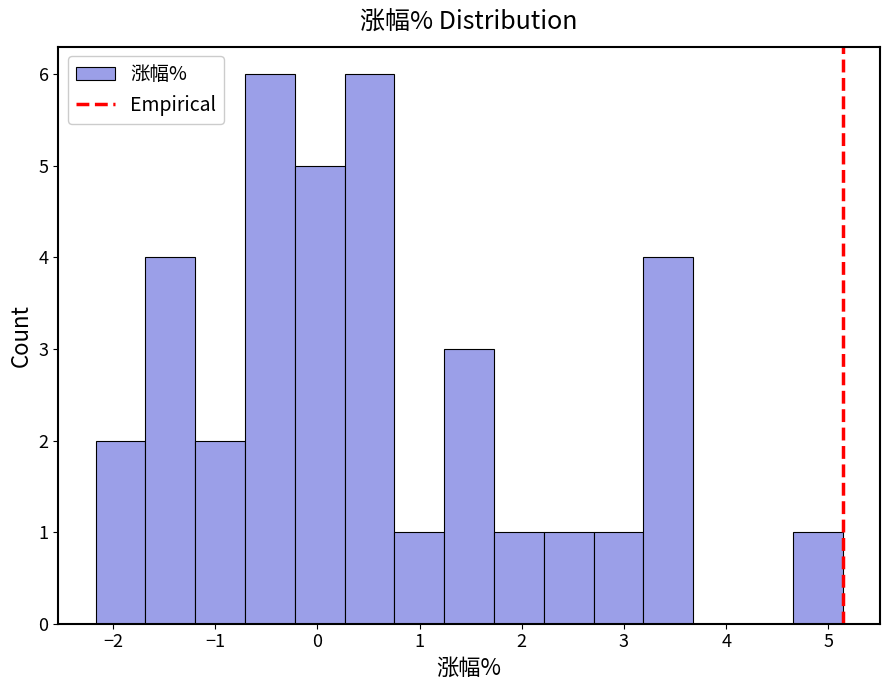

How tall is the bar that spans 4.7 to 5.1 on the x-axis? Neither the bar edges nor the heights are printed on the chart, so give them approximately, as read against the axes.

1